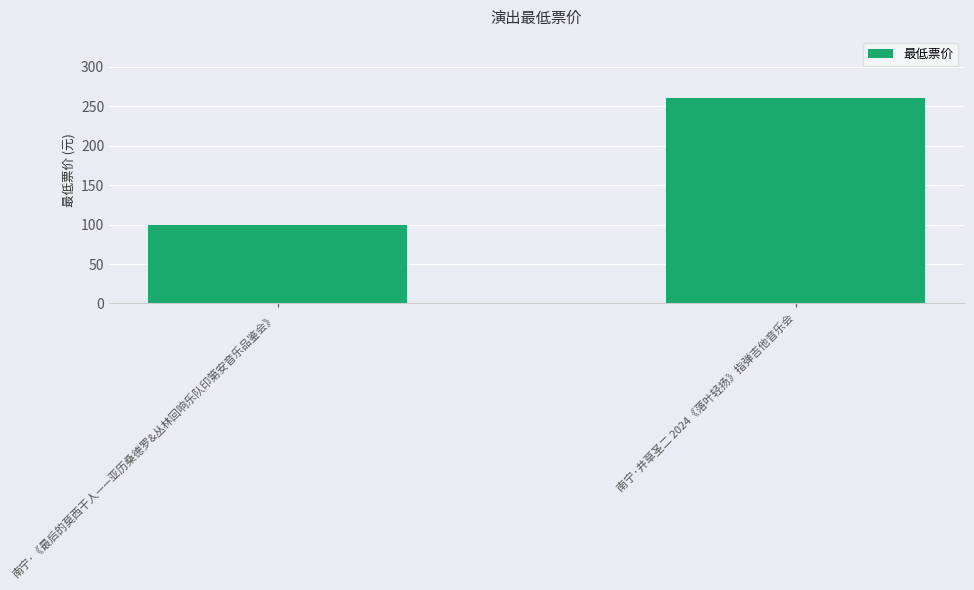

What position from the left is 南宁·《最后的莫西干人——亚历桑德罗&丛林回响乐队印第安音乐品鉴会》?

1